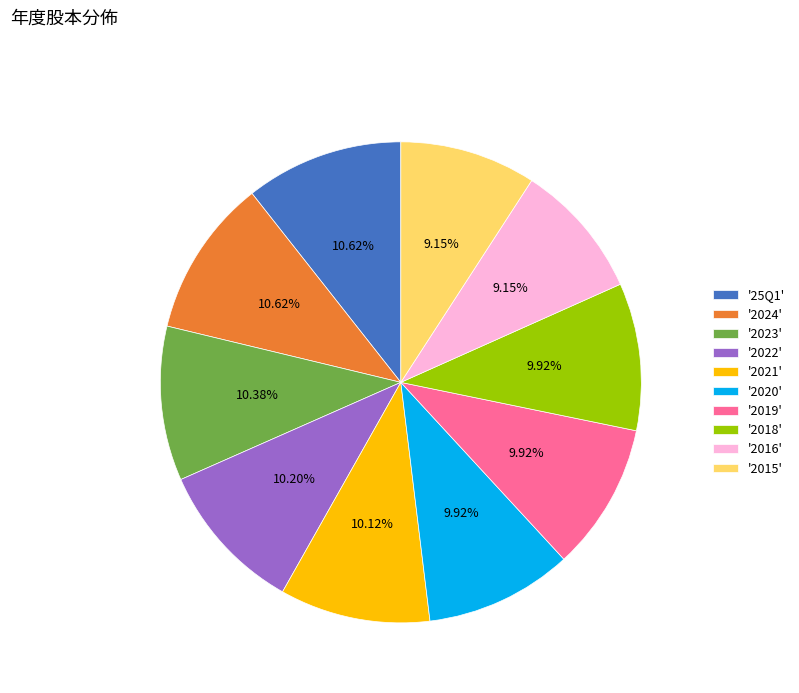

Do '2019' and '2023' together represent more than half of the pie?

No